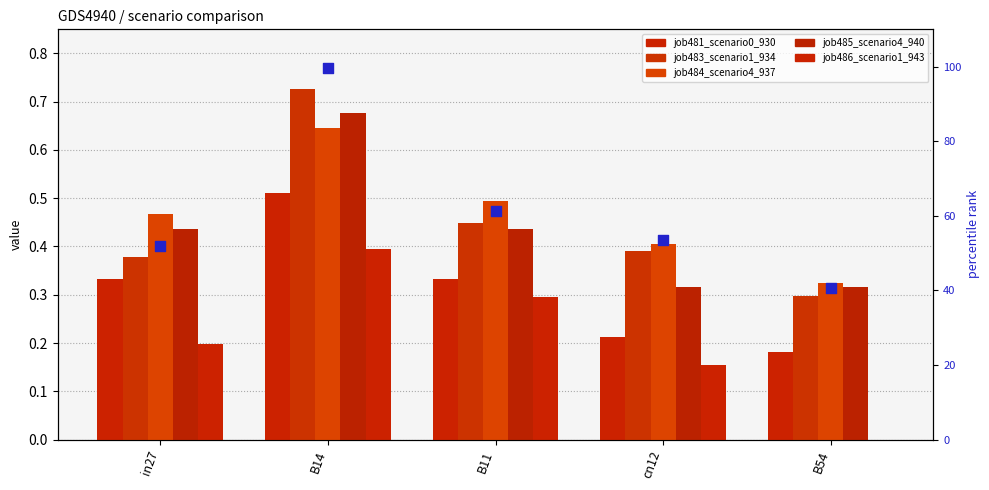

Which series contains the lowest Y value?

job486_scenario1_943